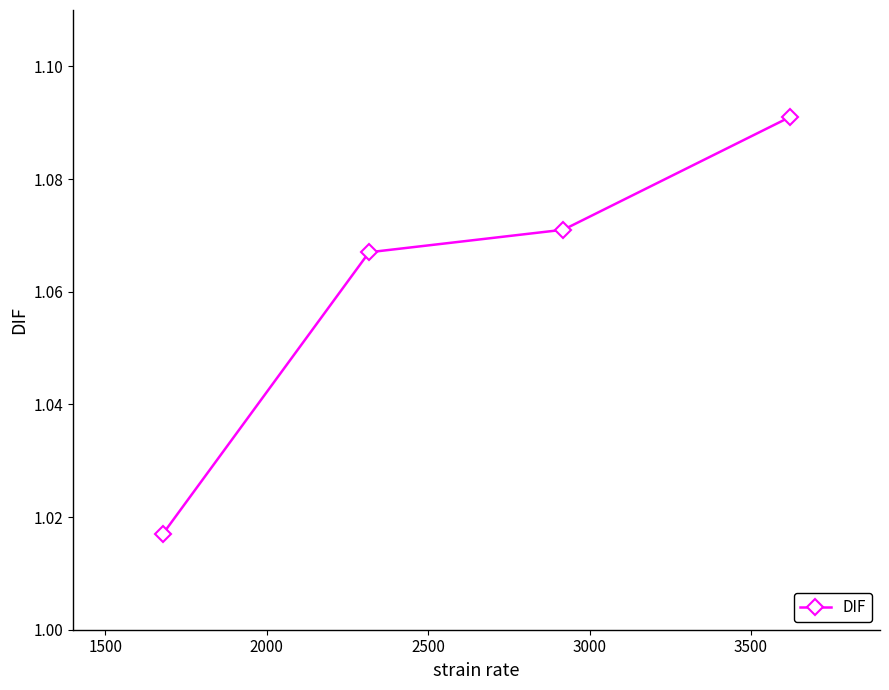

True or false: the data has more than 2 interior local peaks.

False